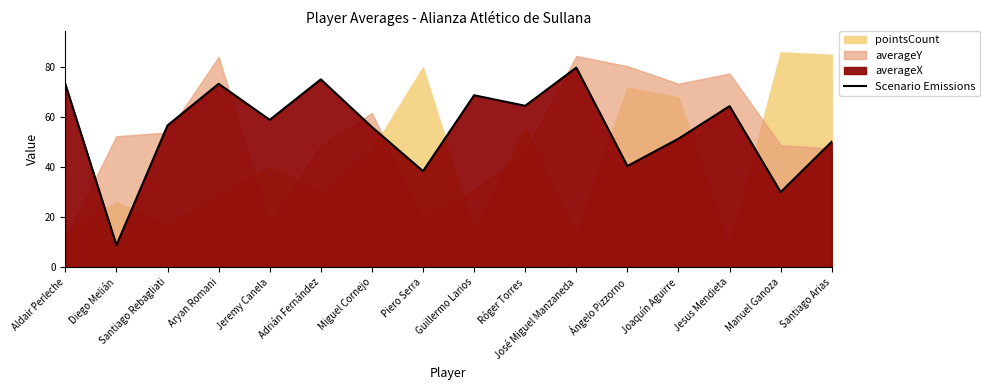

How many interior local peaks (higher than both neighbors) does the data have?

5